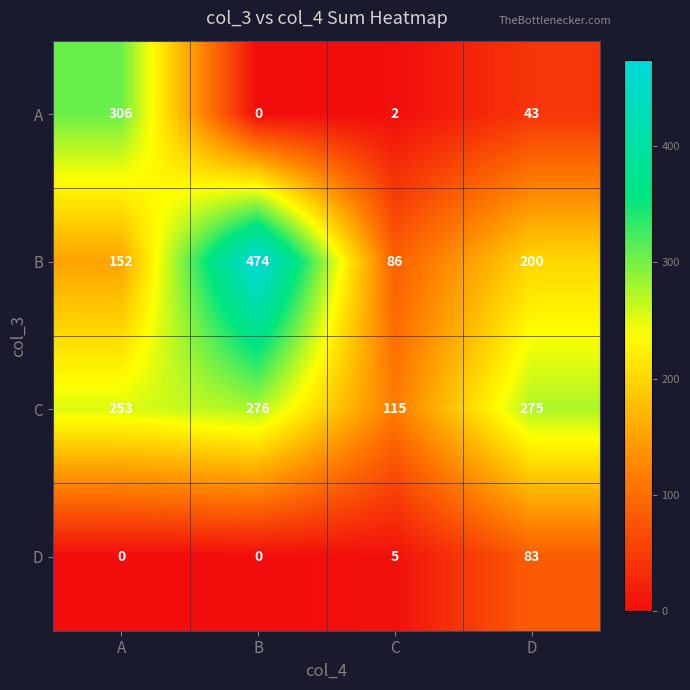

The value of D at C is 2. True or false?

False